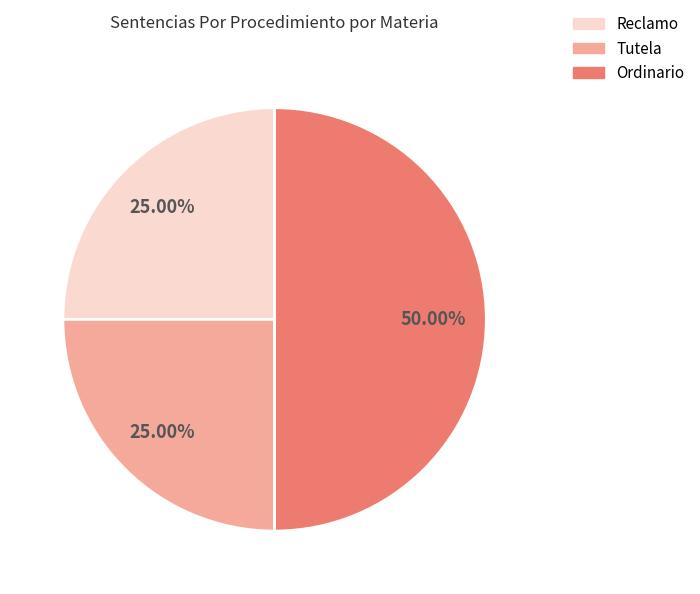

Approximately how many times larger is the value at Tutela compared to Reclamo?

1.0